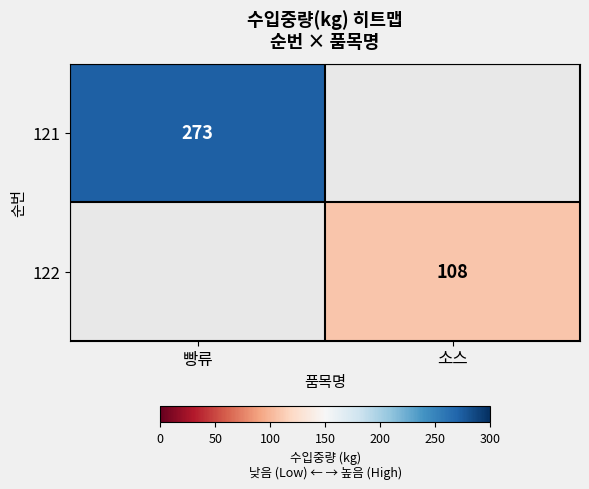

What is the minimum value shown in the chart?

108.0